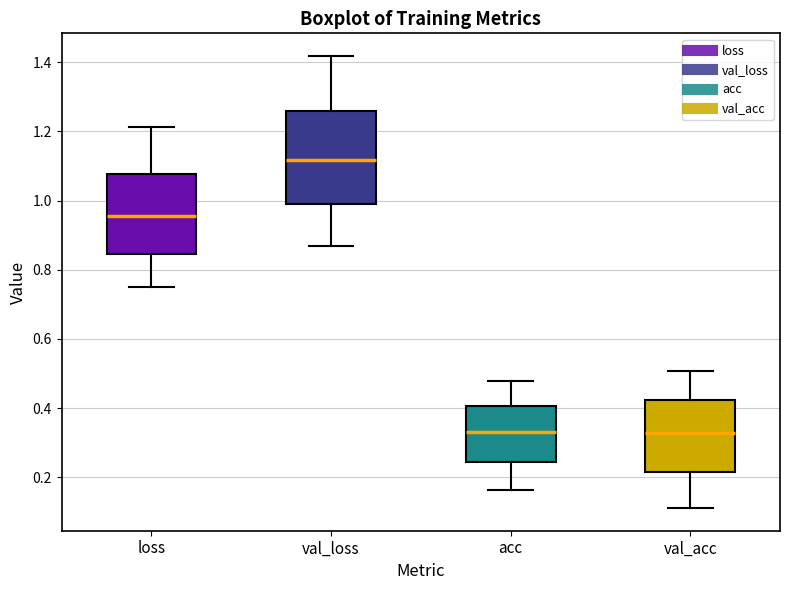

Comparing the boxes themselves (not the whiskers), which one is the tallest?

val_loss